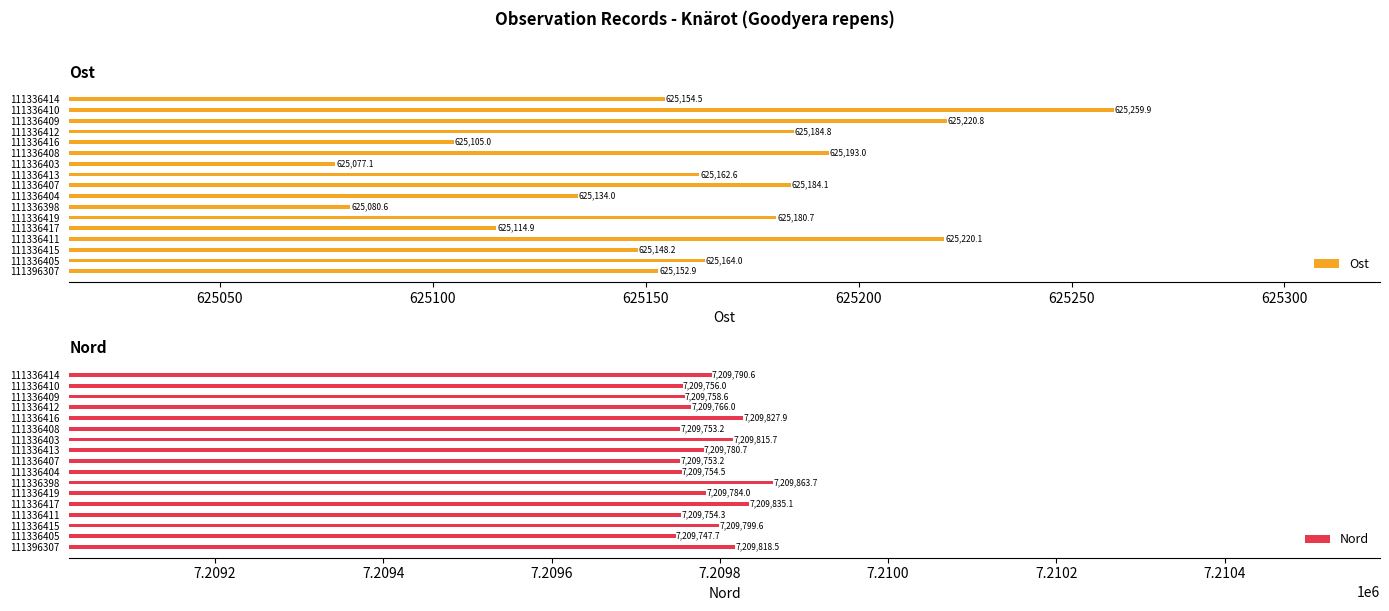

Where is Ost nearest to the value 625168?

111336405